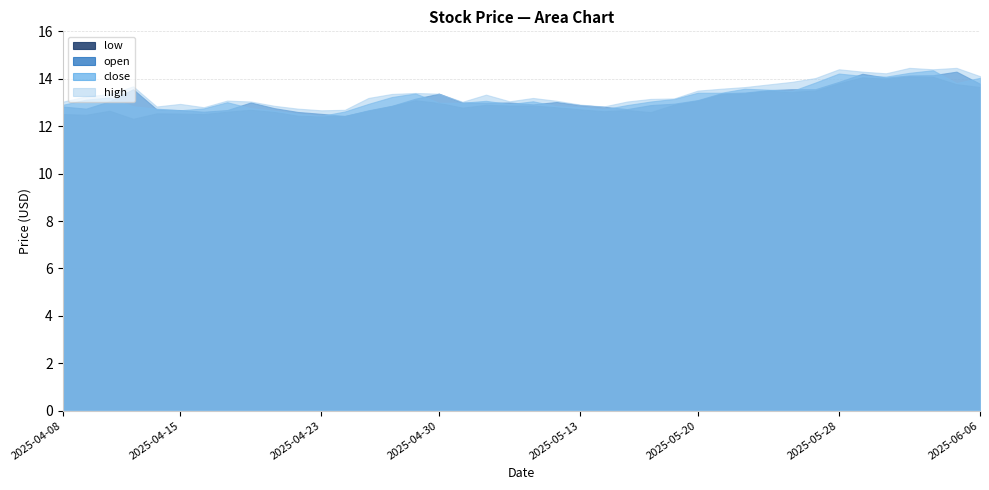

Reading left to right, extract all data points from this chart.

low: 2025-04-08=12.5	2025-04-09=12.5	2025-04-10=12.7	2025-04-11=12.3	2025-04-14=12.5	2025-04-15=12.5	2025-04-16=12.5	2025-04-17=12.6	2025-04-18=12.7	2025-04-21=12.6	2025-04-22=12.4	2025-04-23=12.4	2025-04-24=12.4	2025-04-25=12.7	2025-04-28=12.8	2025-04-29=13.1	2025-04-30=13.0	2025-05-06=12.8	2025-05-07=12.9	2025-05-08=12.9	2025-05-09=12.9	2025-05-12=12.8	2025-05-13=12.7	2025-05-14=12.6	2025-05-15=12.7	2025-05-16=12.6	2025-05-19=12.9	2025-05-20=13.1	2025-05-21=13.3	2025-05-22=13.4	2025-05-23=13.5	2025-05-26=13.4	2025-05-27=13.5	2025-05-28=13.8	2025-05-29=14.1	2025-05-30=14.0	2025-06-03=14.1	2025-06-04=14.1	2025-06-05=13.8	2025-06-06=13.7
open: 2025-04-08=12.8	2025-04-09=12.7	2025-04-10=13.1	2025-04-11=13.6	2025-04-14=12.7	2025-04-15=12.7	2025-04-16=12.6	2025-04-17=12.7	2025-04-18=13.0	2025-04-21=12.8	2025-04-22=12.6	2025-04-23=12.5	2025-04-24=12.4	2025-04-25=12.7	2025-04-28=12.9	2025-04-29=13.2	2025-04-30=13.4	2025-05-06=13.0	2025-05-07=13.0	2025-05-08=13.0	2025-05-09=12.9	2025-05-12=13.0	2025-05-13=12.9	2025-05-14=12.8	2025-05-15=12.7	2025-05-16=12.9	2025-05-19=12.9	2025-05-20=13.1	2025-05-21=13.4	2025-05-22=13.4	2025-05-23=13.5	2025-05-26=13.6	2025-05-27=13.6	2025-05-28=13.9	2025-05-29=14.2	2025-05-30=14.1	2025-06-03=14.1	2025-06-04=14.2	2025-06-05=14.3	2025-06-06=13.8
close: 2025-04-08=12.9	2025-04-09=13.1	2025-04-10=13.2	2025-04-11=12.8	2025-04-14=12.7	2025-04-15=12.7	2025-04-16=12.8	2025-04-17=13.0	2025-04-18=12.8	2025-04-21=12.7	2025-04-22=12.5	2025-04-23=12.4	2025-04-24=12.6	2025-04-25=12.9	2025-04-28=13.2	2025-04-29=13.4	2025-04-30=13.0	2025-05-06=13.0	2025-05-07=13.1	2025-05-08=12.9	2025-05-09=13.1	2025-05-12=12.8	2025-05-13=12.8	2025-05-14=12.7	2025-05-15=12.9	2025-05-16=13.0	2025-05-19=13.2	2025-05-20=13.4	2025-05-21=13.4	2025-05-22=13.6	2025-05-23=13.5	2025-05-26=13.5	2025-05-27=13.8	2025-05-28=14.2	2025-05-29=14.1	2025-05-30=14.1	2025-06-03=14.2	2025-06-04=14.4	2025-06-05=13.8	2025-06-06=14.0
high: 2025-04-08=13.0	2025-04-09=13.3	2025-04-10=13.3	2025-04-11=13.7	2025-04-14=12.8	2025-04-15=12.9	2025-04-16=12.8	2025-04-17=13.1	2025-04-18=13.0	2025-04-21=12.9	2025-04-22=12.7	2025-04-23=12.7	2025-04-24=12.7	2025-04-25=13.2	2025-04-28=13.4	2025-04-29=13.4	2025-04-30=13.4	2025-05-06=13.0	2025-05-07=13.3	2025-05-08=13.1	2025-05-09=13.2	2025-05-12=13.1	2025-05-13=12.9	2025-05-14=12.8	2025-05-15=13.0	2025-05-16=13.2	2025-05-19=13.2	2025-05-20=13.5	2025-05-21=13.6	2025-05-22=13.7	2025-05-23=13.8	2025-05-26=13.9	2025-05-27=14.0	2025-05-28=14.4	2025-05-29=14.3	2025-05-30=14.2	2025-06-03=14.5	2025-06-04=14.4	2025-06-05=14.5	2025-06-06=14.1